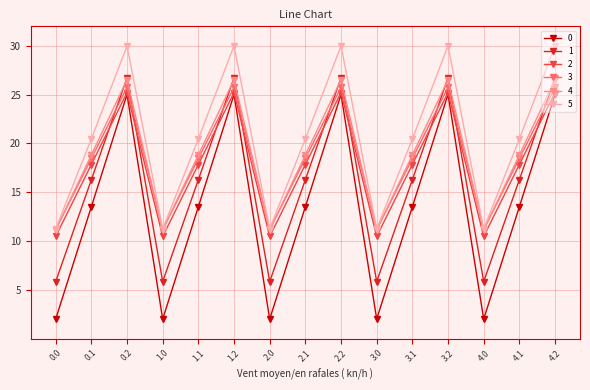

Which series has the largest range (max minus min)?

0